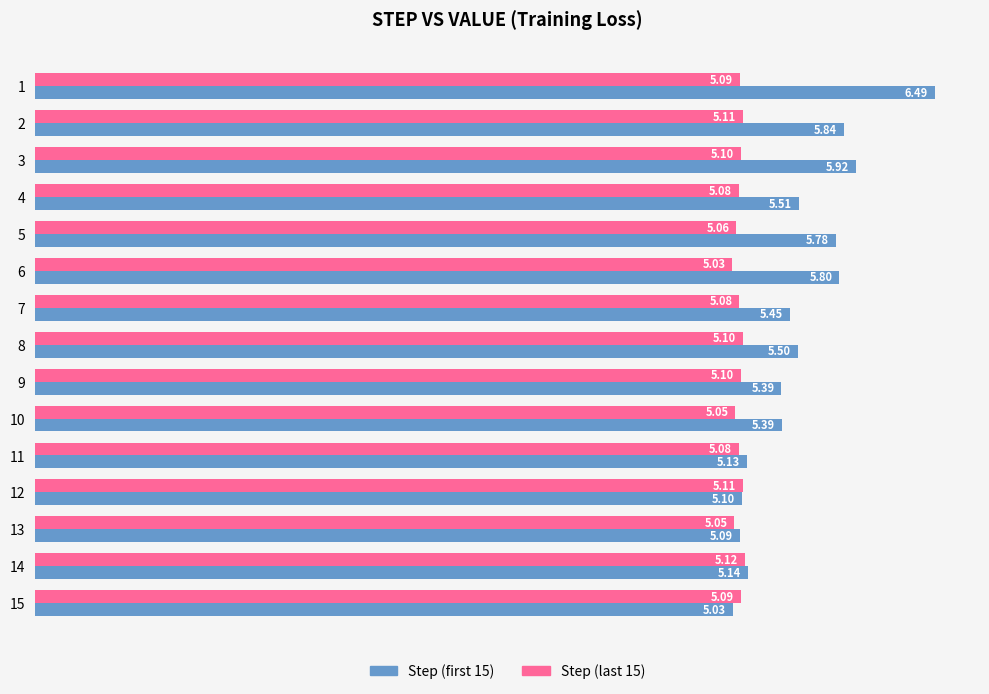

What is the sum of all Step (last 15) values?

76.2